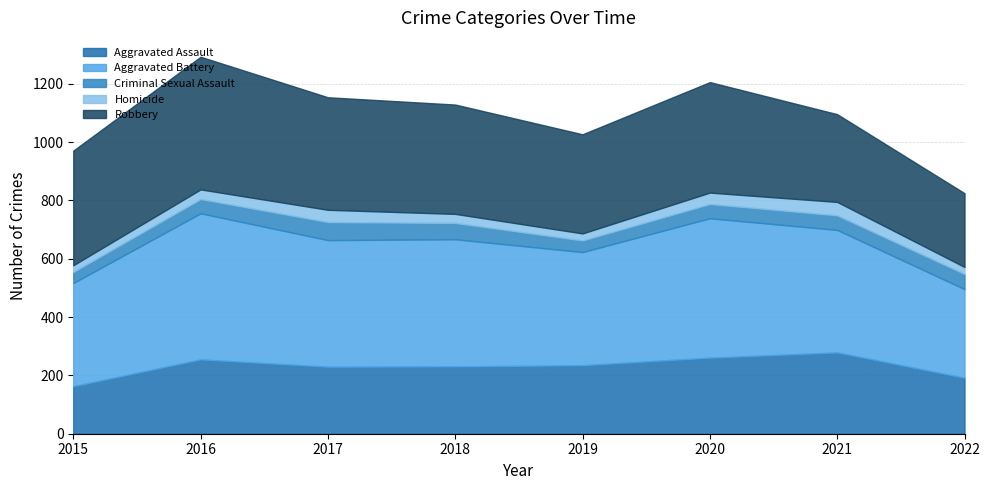

The Aggravated Battery series shows 877 at 2016. True or false?

False